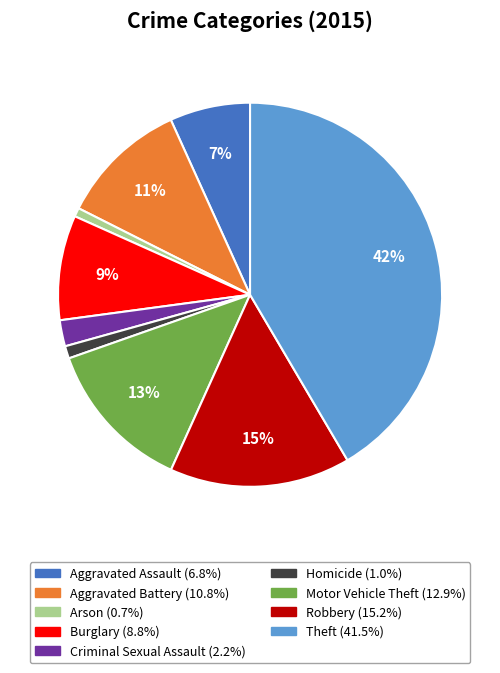

Does any single category account for the majority?

No